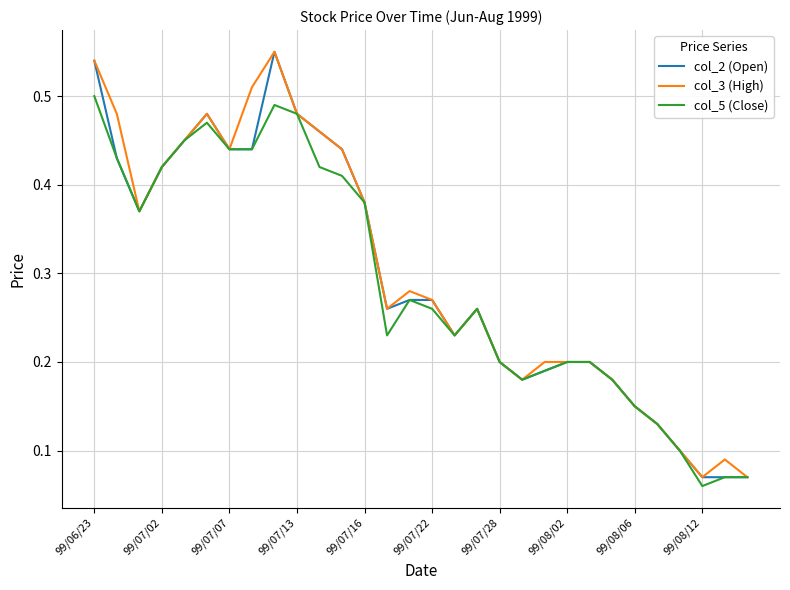

Which series has the widest spread of values?

col_2 (Open)